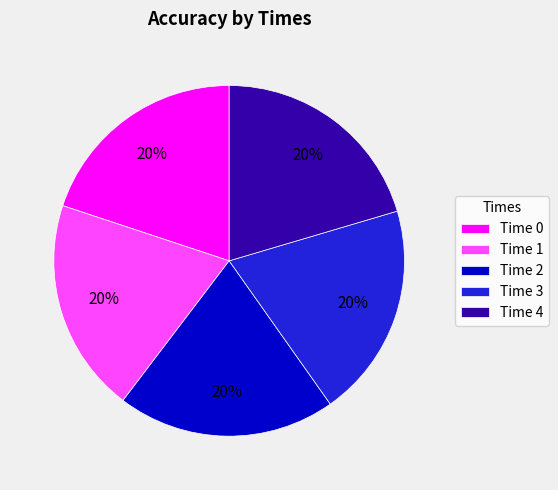

Is it true that Time 2 is 13% of the pie?

False